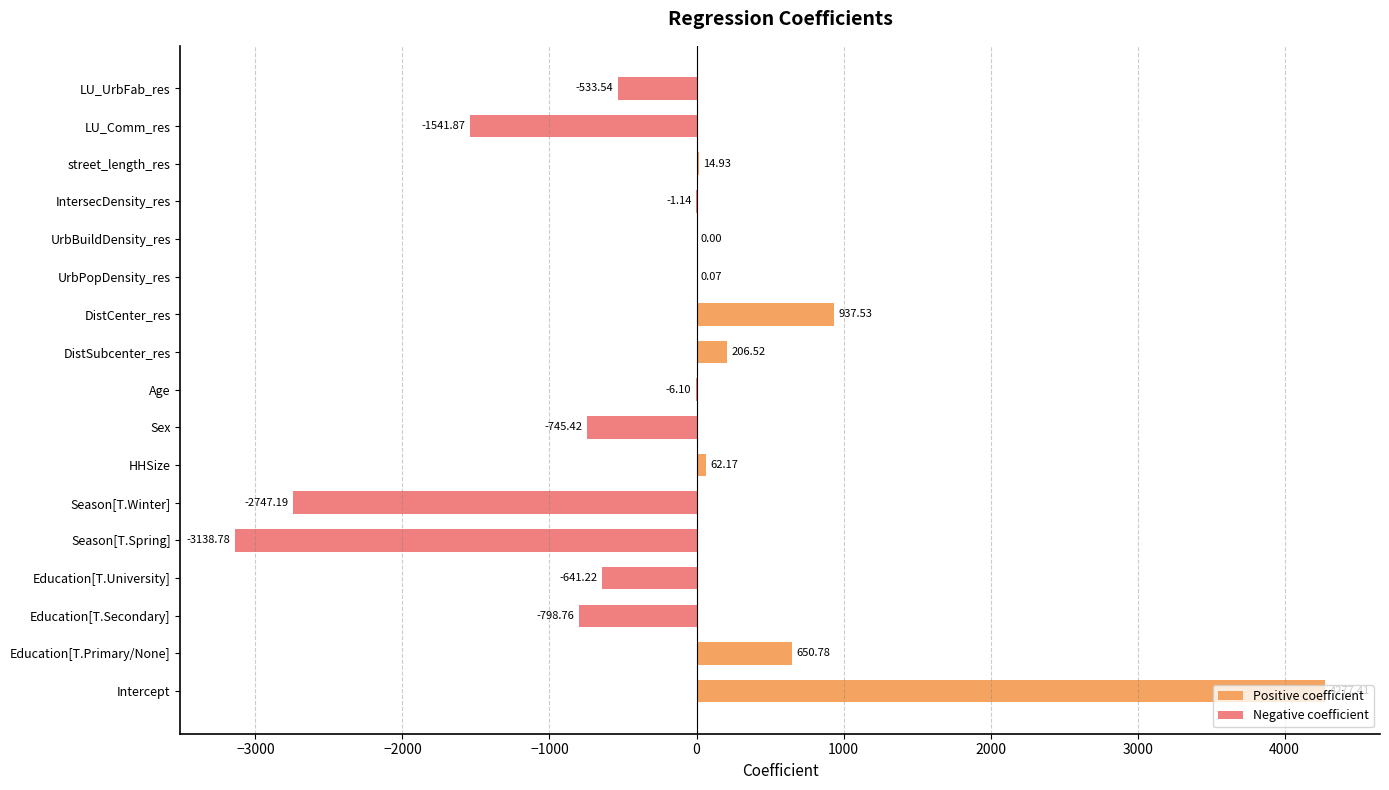

Where is the data nearest to the value 569?

Education[T.Primary/None]